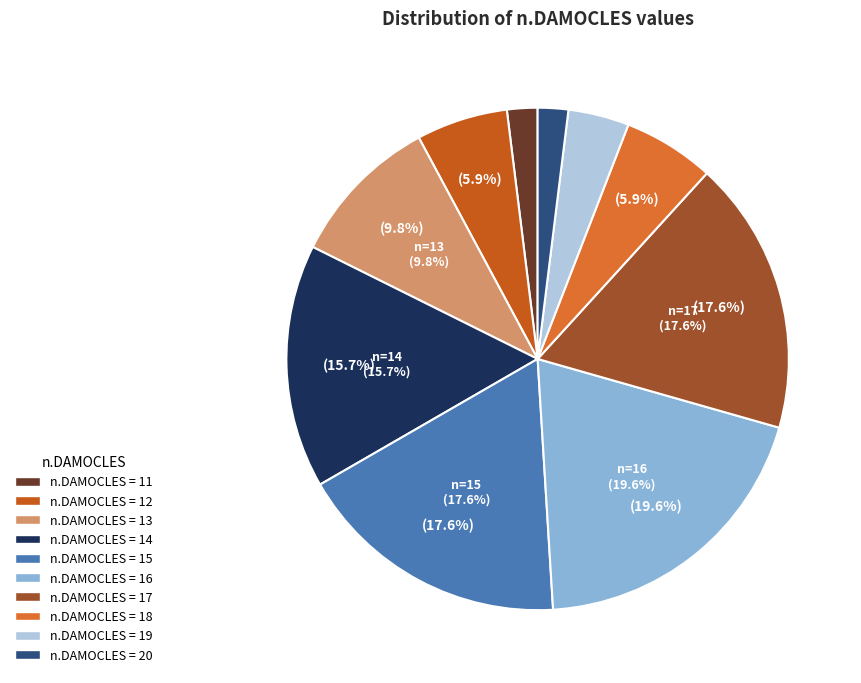

Does 15 account for over 50% of the chart?

No